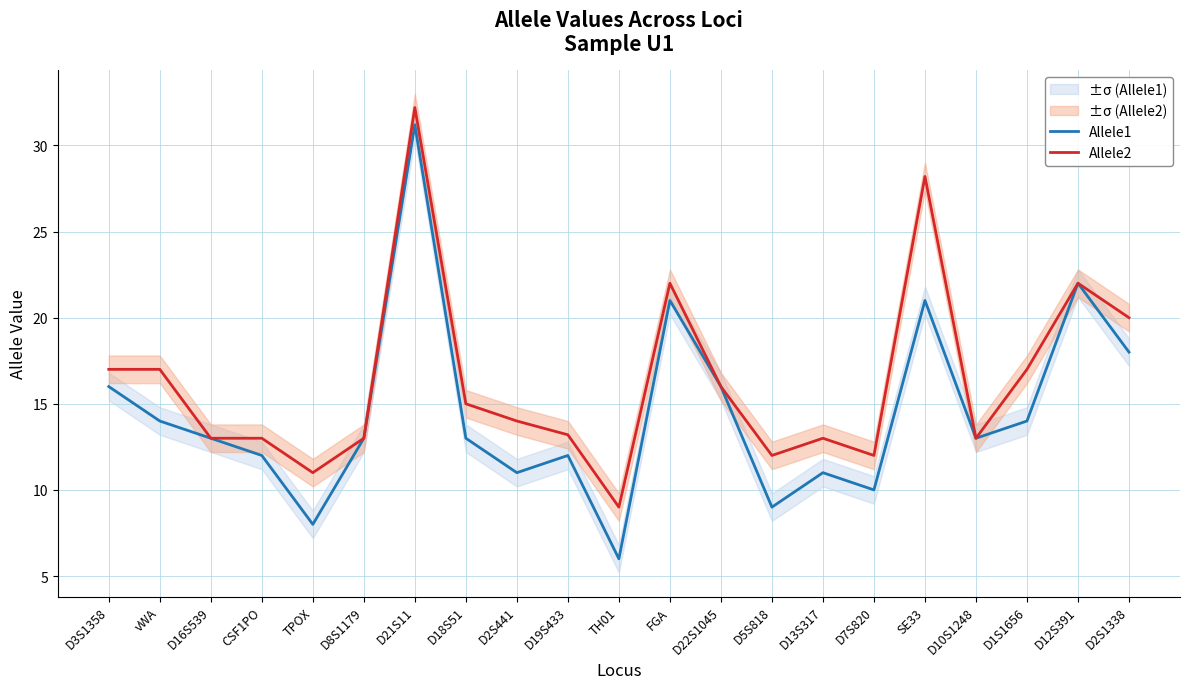

Which series has the largest total across all categories?

Allele2